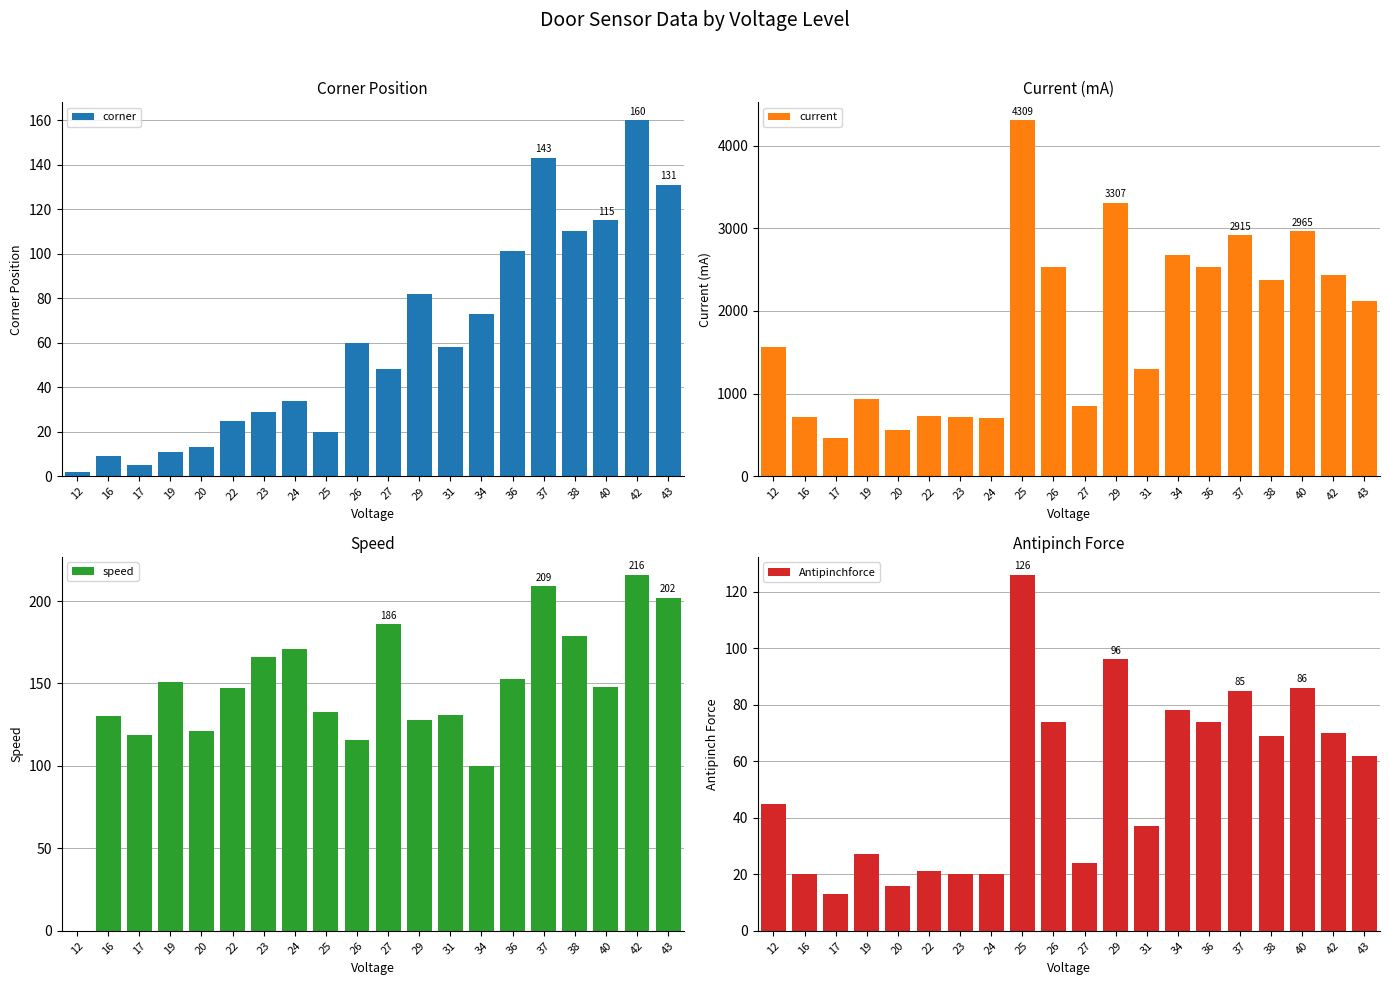

What is the maximum value shown in the chart?

4309